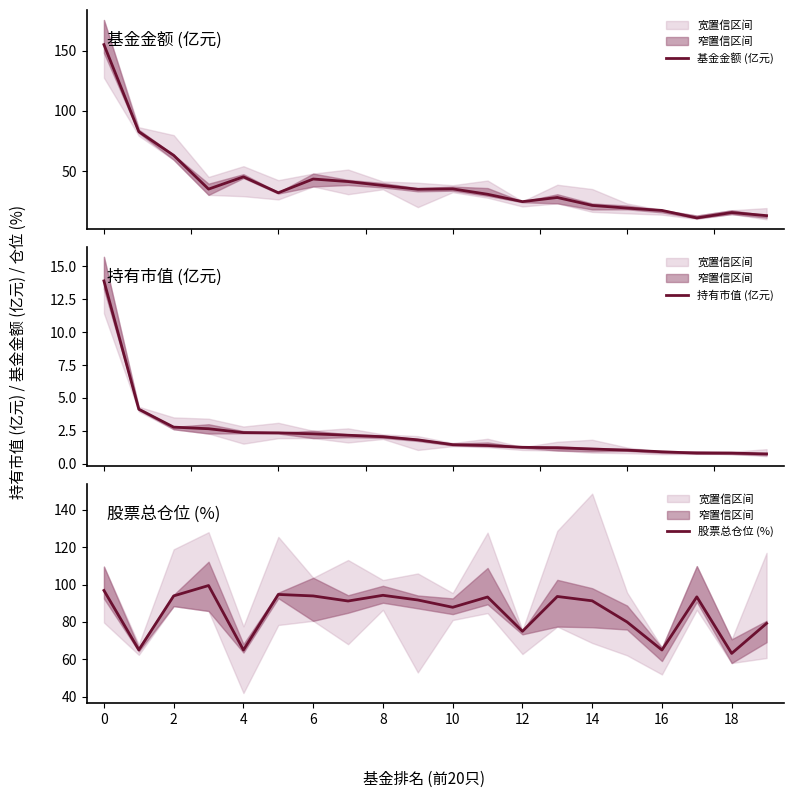

How many lines are shown in the chart?

3